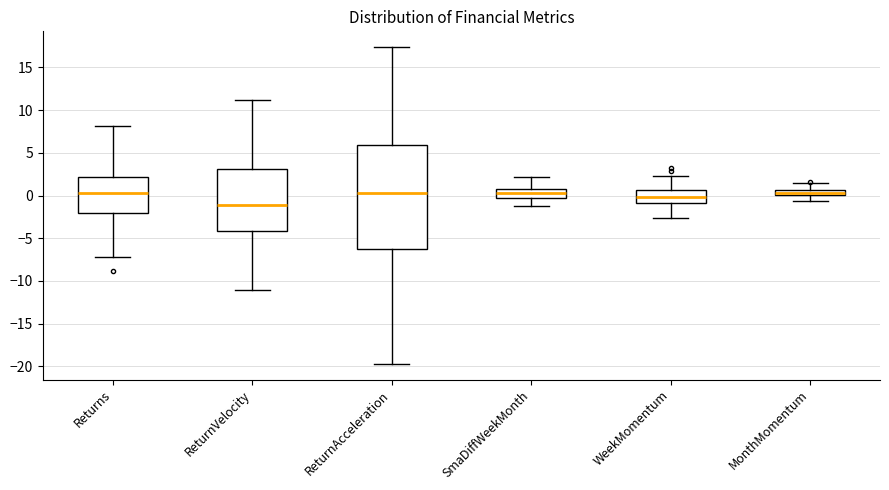

Comparing the boxes themselves (not the whiskers), which one is the tallest?

ReturnAcceleration